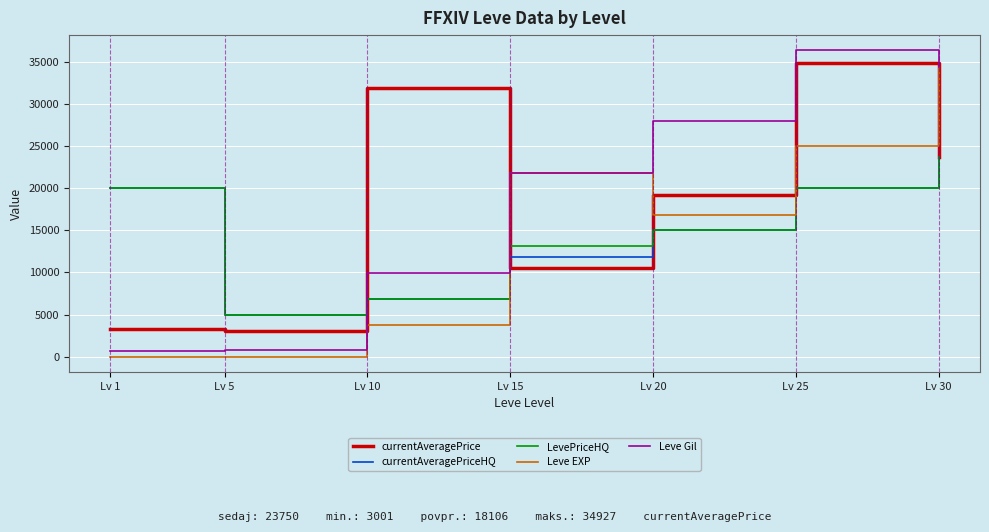

True or false: Leve EXP has a value of 1922.2 at Lv 10.

False